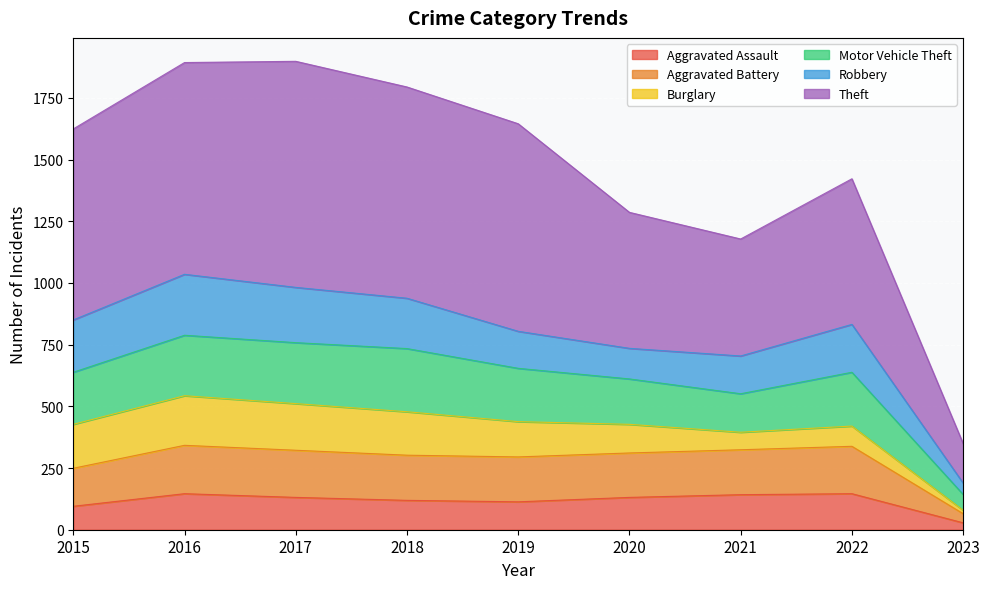

Rank the categories by Motor Vehicle Theft value from lowest to highest.

2023, 2021, 2020, 2022, 2015, 2019, 2018, 2016, 2017